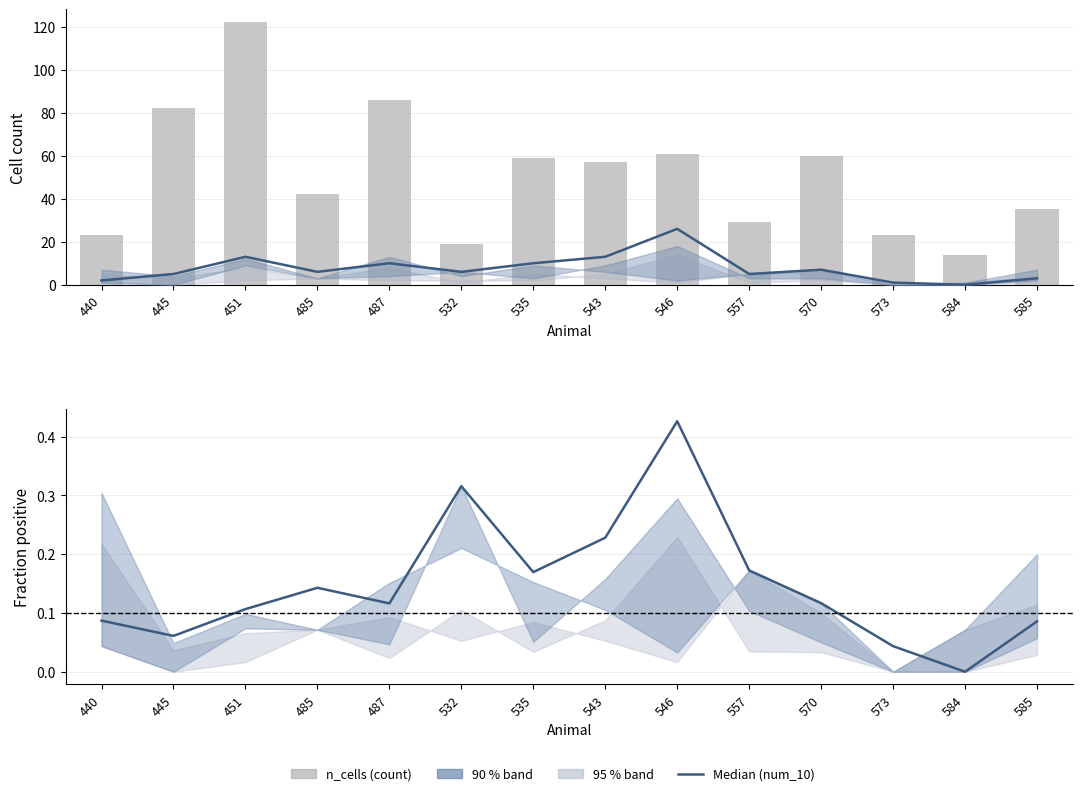

Between 485 and 584, which series saw the biggest shift?

n_cells